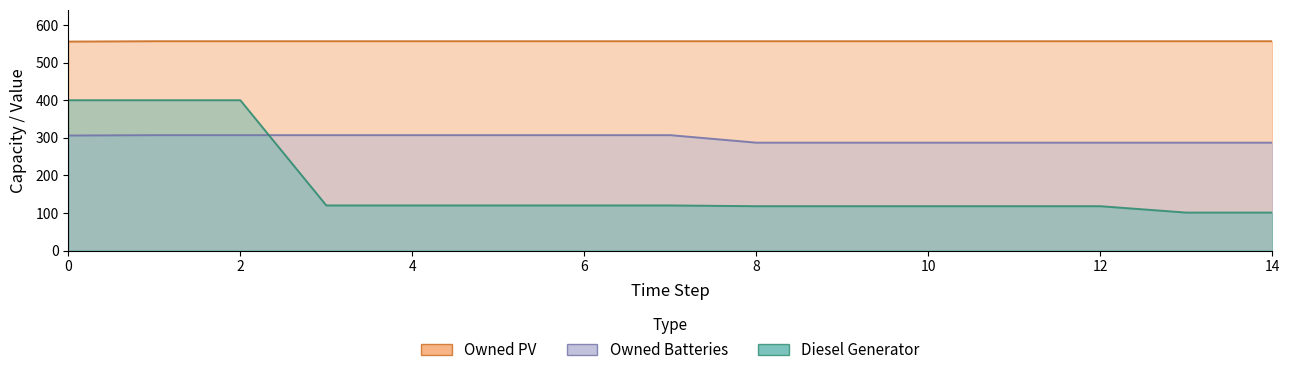

Between 1 and 8, which series saw the biggest shift?

Diesel Generator